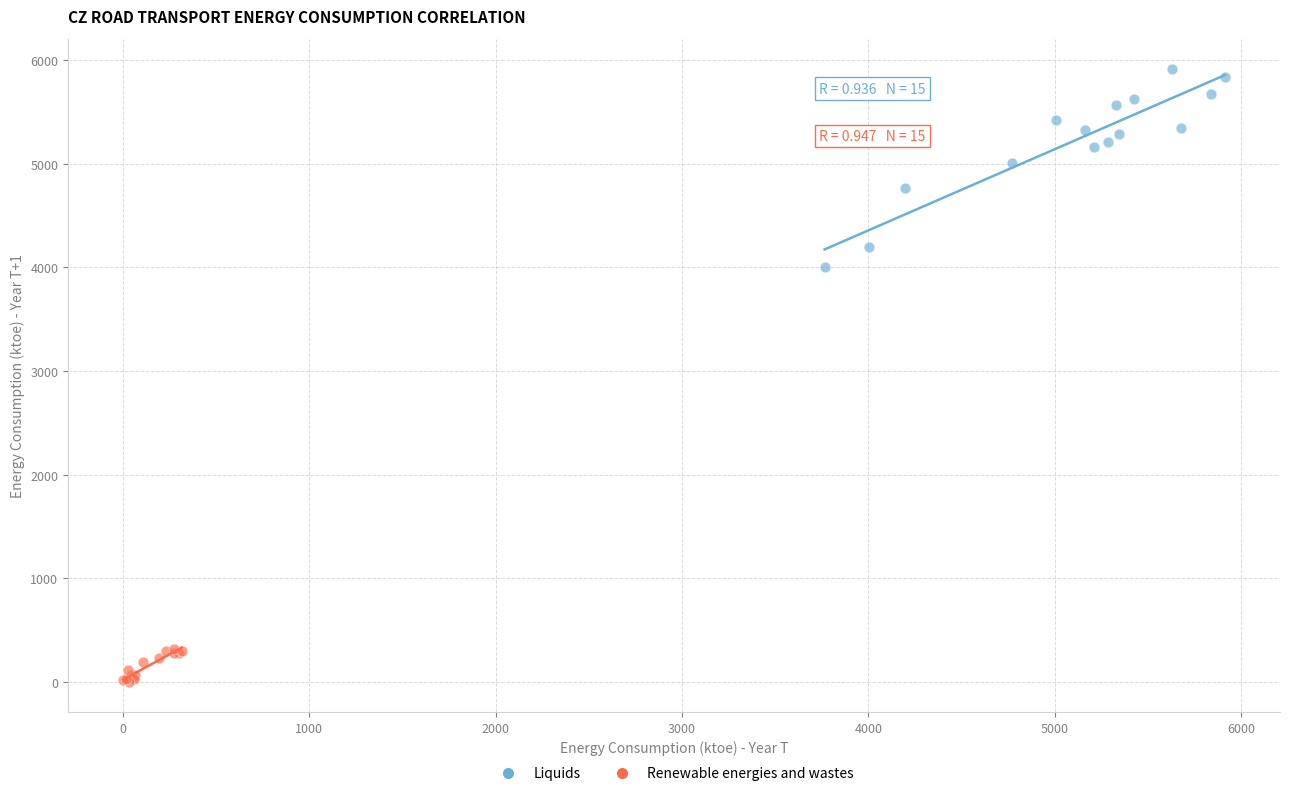

Which series reaches the maximum Y coordinate?

Liquids